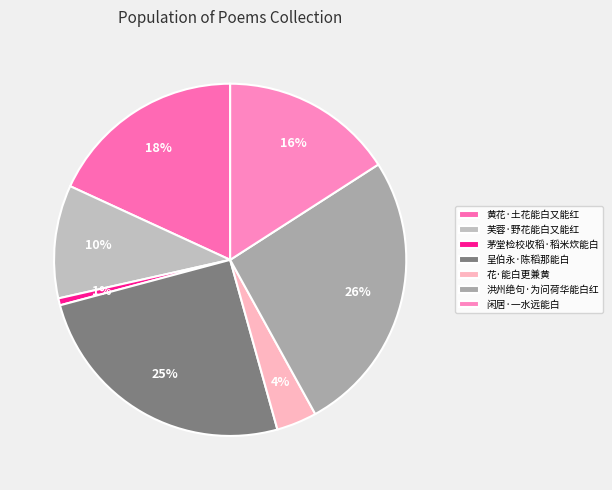

To the nearest percent, what is the combined percentage of 花·能白更兼黄 and 芙蓉·野花能白又能红?

14%